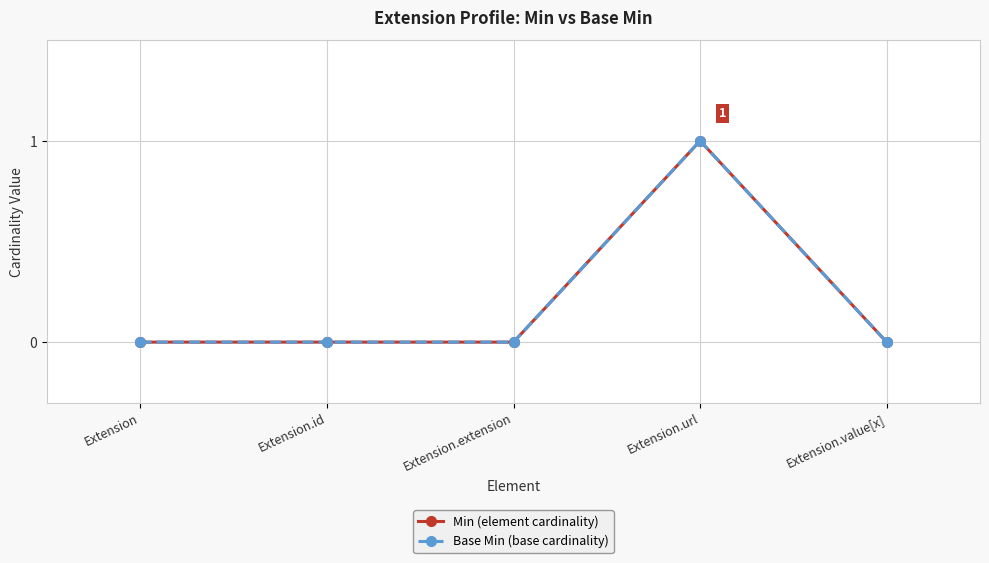

What is the label of the 5th point from the left?

Extension.value[x]